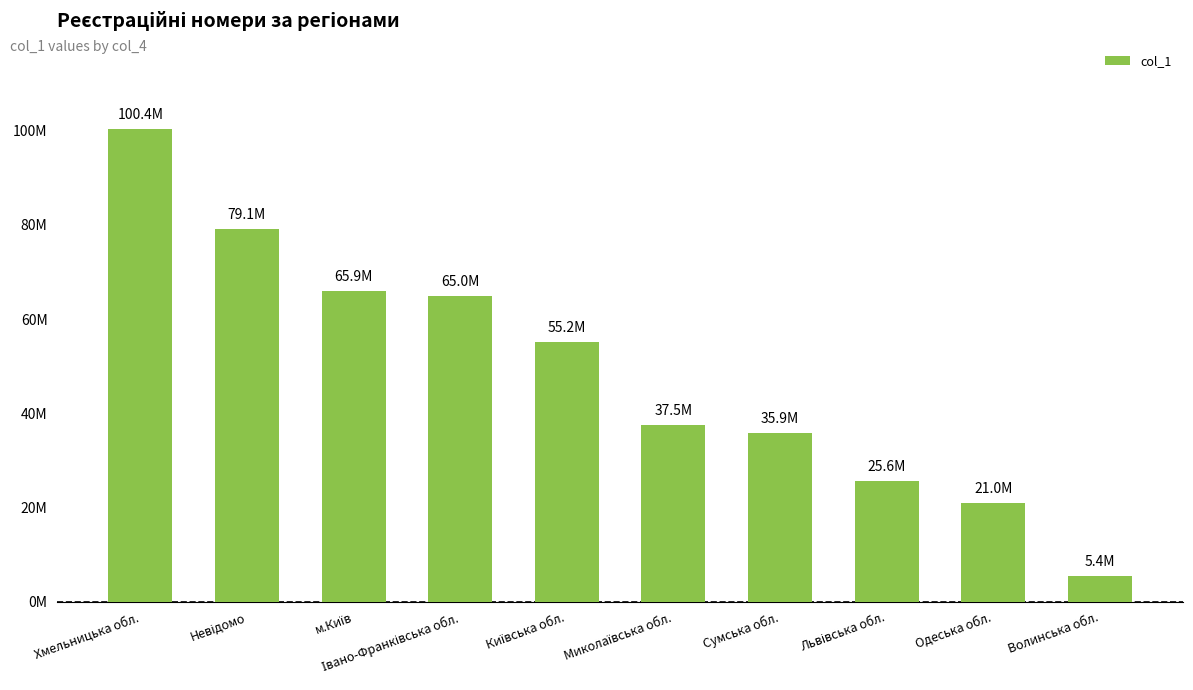

What is the average value?

49086631